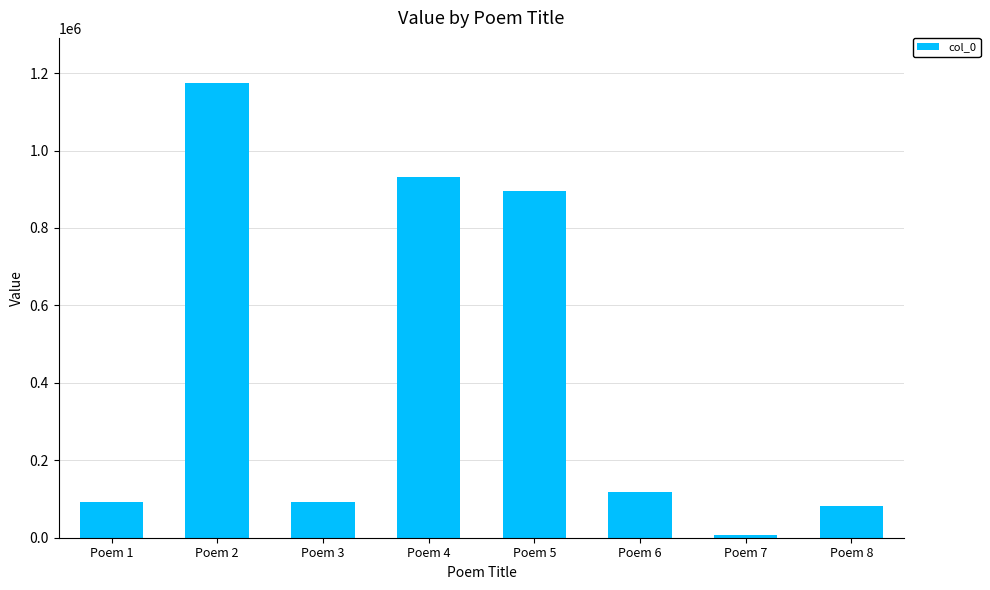

What is the sum of the values at Poem 2 and Poem 8?

1256171